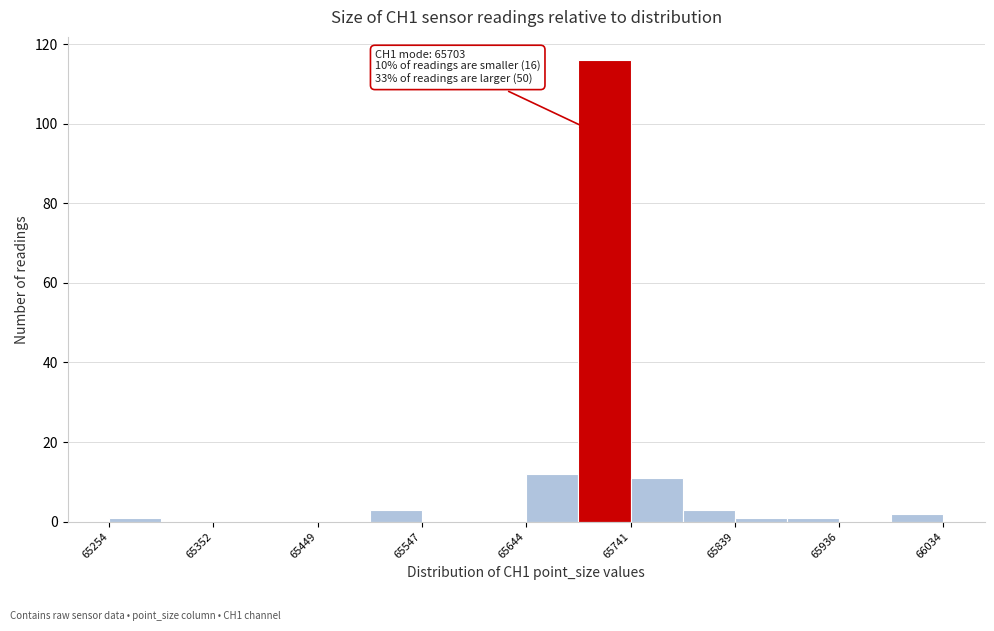

Which range on the x-axis has the tallest bar?

65690 to 65740